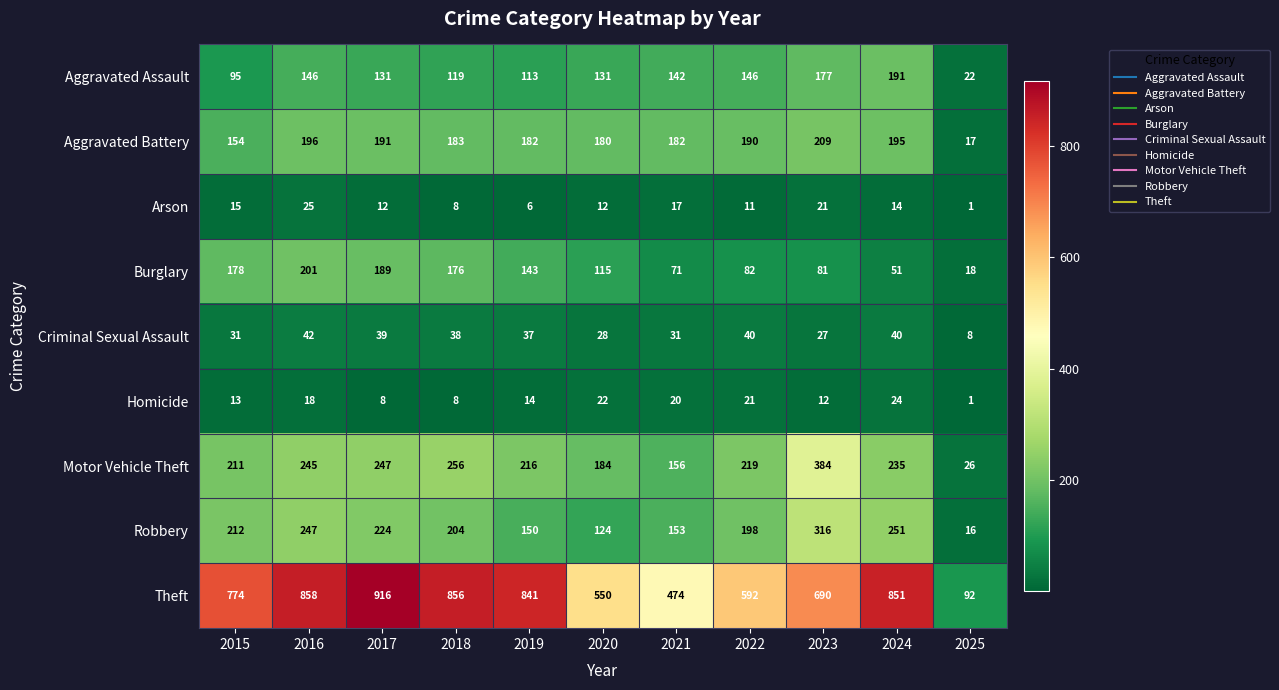

What is the total value across all series at 2019?

1702